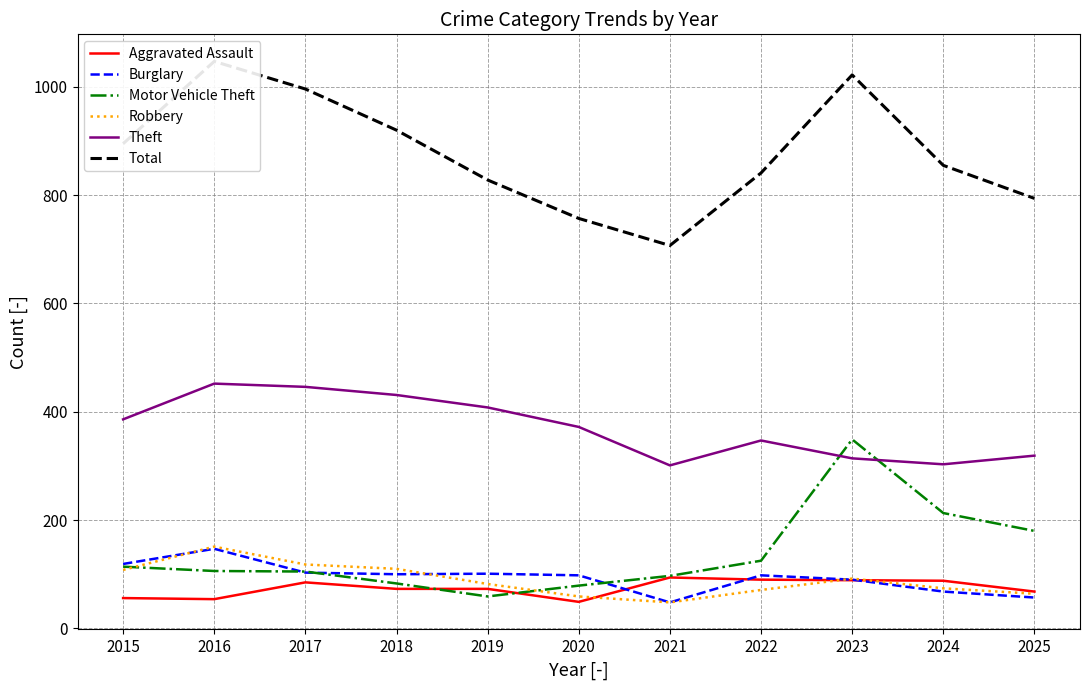

The value of Aggravated Assault at 2024 is 88. True or false?

True